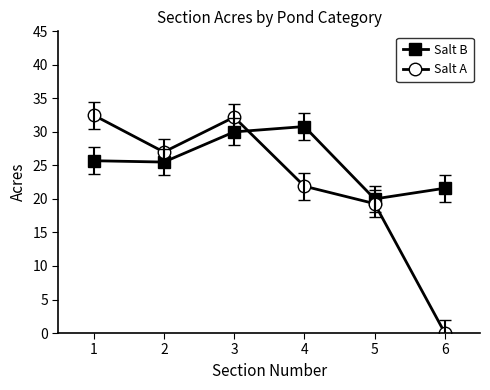

Which category has the lowest value in the Salt B series?

5